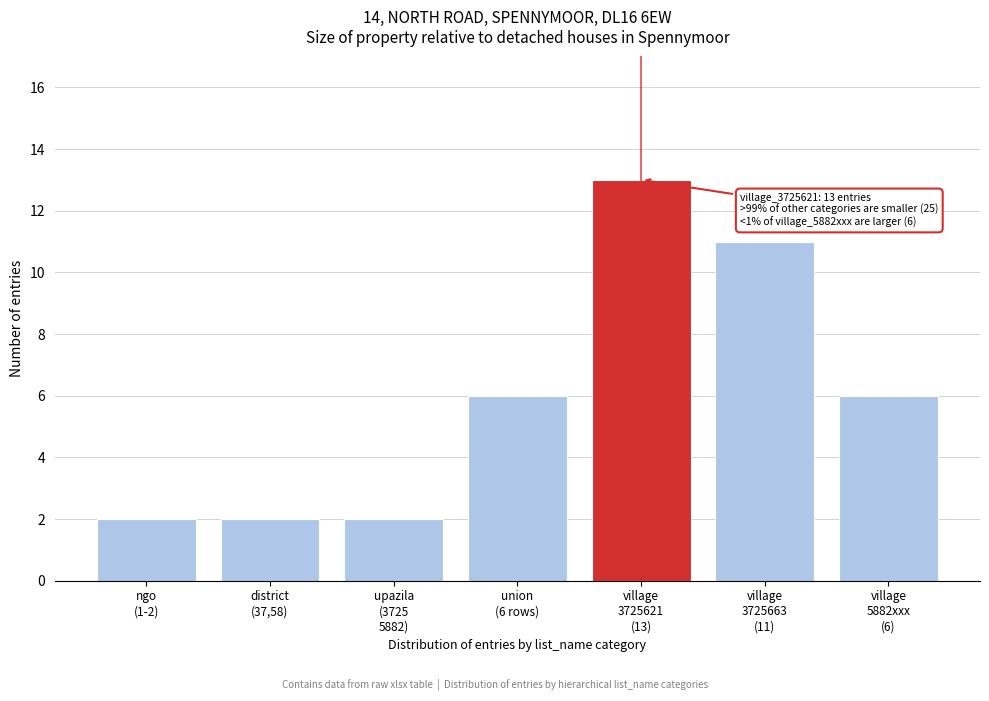

Reading right to left, transcribe all the data shown in this chart.

6	11	13	6	2	2	2